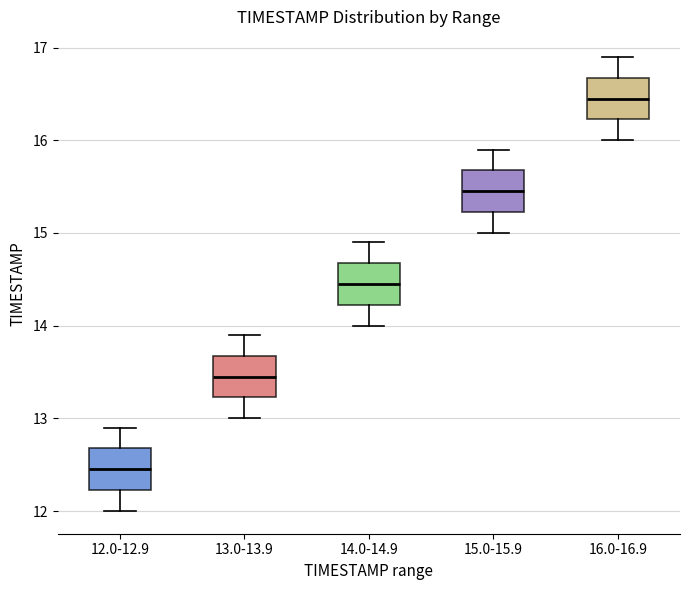

Where does the median line of the box for 15.0-15.9 sit on the y-axis? The values are not printed on the chart, so give them approximately, as read against the axis.

15.5